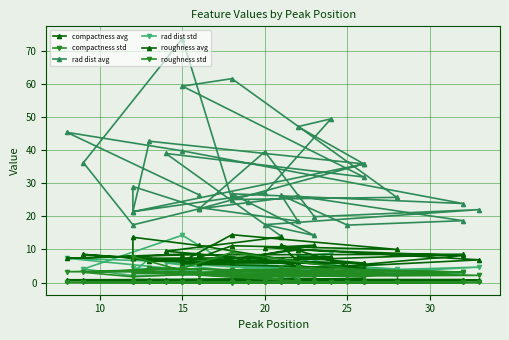

Reading right to left, transcribe all the data shown in this chart.

compactness avg: 0.9	0.8	0.9	0.8	0.8	0.8	0.7	0.8	0.8	0.9	0.9	0.9	0.8	0.9	0.9	0.8	0.8	0.9	0.8	0.8	0.9	0.9	0.8	0.8	0.8	0.8	0.9	0.8	0.9	0.8	0.9	0.9	0.9	0.9	0.9	0.8	0.8	0.9
compactness std: 0.0	0.1	0.0	0.1	0.1	0.0	0.2	0.1	0.0	0.1	0.0	0.0	0.1	0.1	0.1	0.1	0.0	0.0	0.1	0.1	0.0	0.0	0.1	0.0	0.1	0.2	0.0	0.1	0.0	0.0	0.1	0.0	0.0	0.0	0.0	0.1	0.0	0.0
rad dist avg: 13.9	38.9	31.8	59.2	61.5	25.7	25.1	73.6	36.2	17.4	22.2	35.8	42.6	21.4	27.0	49.4	47.0	35.8	21.4	29.0	22.6	18.5	26.3	17.3	18.7	26.1	22.2	39.5	19.9	22.0	17.5	14.2	24.2	26.8	23.8	39.7	45.3	26.5
rad dist std: 1.7	5.9	2.4	6.7	7.3	4.1	5.1	14.3	4.1	2.1	2.4	2.8	7.2	3.2	3.3	8.8	8.1	2.8	3.2	4.4	3.2	1.5	3.8	3.2	2.7	3.7	2.4	4.7	2.0	4.7	2.8	1.9	3.1	2.8	3.0	6.2	7.3	3.4
roughness avg: 13.8	9.5	4.3	5.7	11.1	10.0	14.4	6.4	8.5	7.4	5.9	5.9	6.4	7.3	7.5	7.6	7.6	5.9	7.3	13.7	11.2	6.3	11.3	5.0	8.2	9.9	5.9	6.6	4.4	6.9	10.6	11.3	7.6	6.2	8.5	8.3	7.3	8.8
roughness std: 1.2	2.9	1.8	2.5	3.7	2.2	9.1	4.3	3.1	1.8	2.6	2.7	4.5	2.8	2.6	3.7	4.7	2.7	2.8	7.8	2.2	0.5	4.2	1.9	3.1	4.4	2.6	2.8	1.9	2.2	3.6	1.7	2.0	1.6	3.2	4.0	3.3	3.2